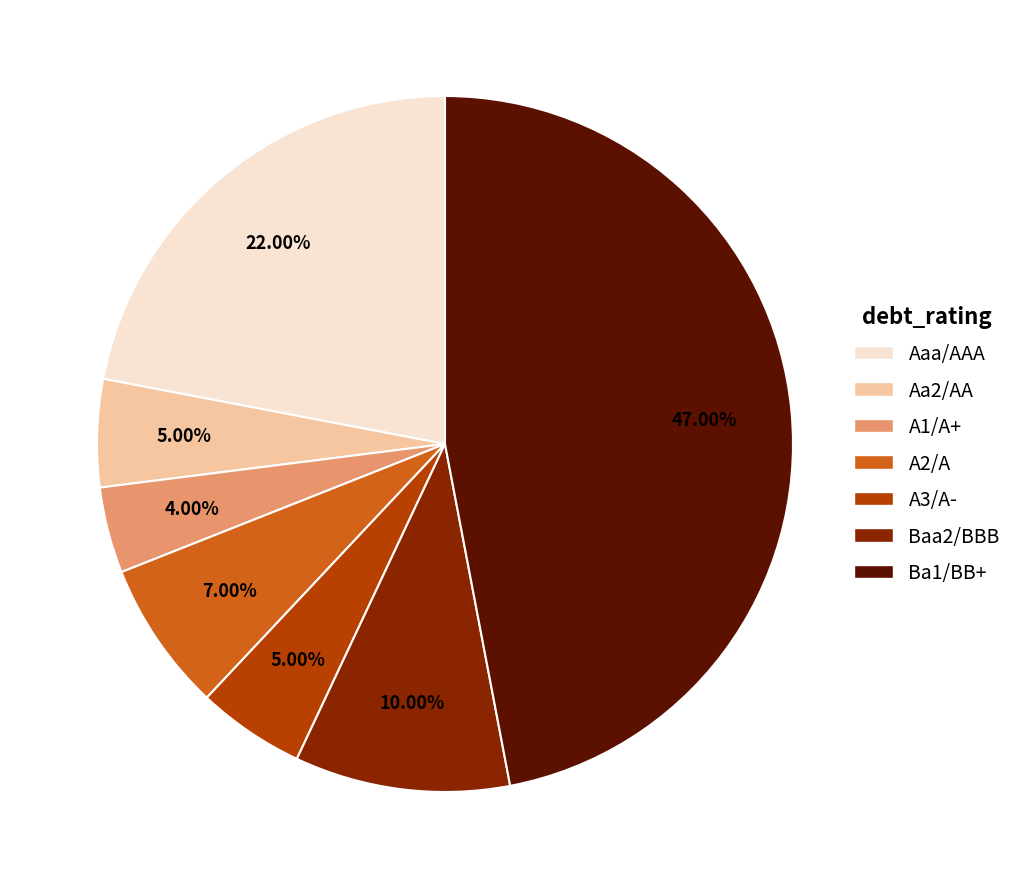

Is there any slice that represents more than half of the pie?

No